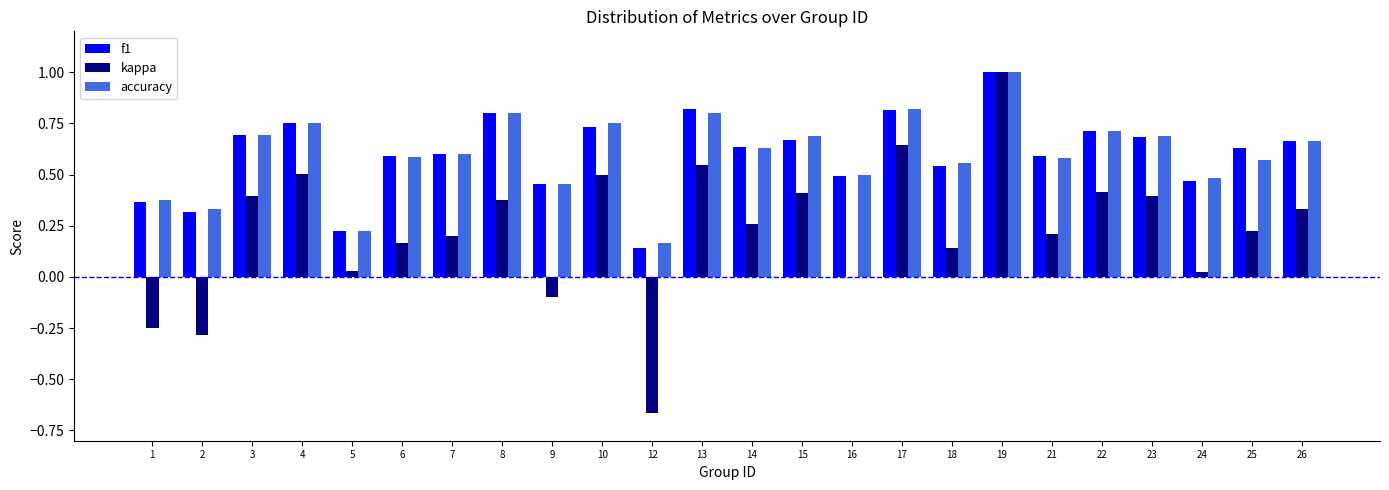

Which series has the widest spread of values?

kappa